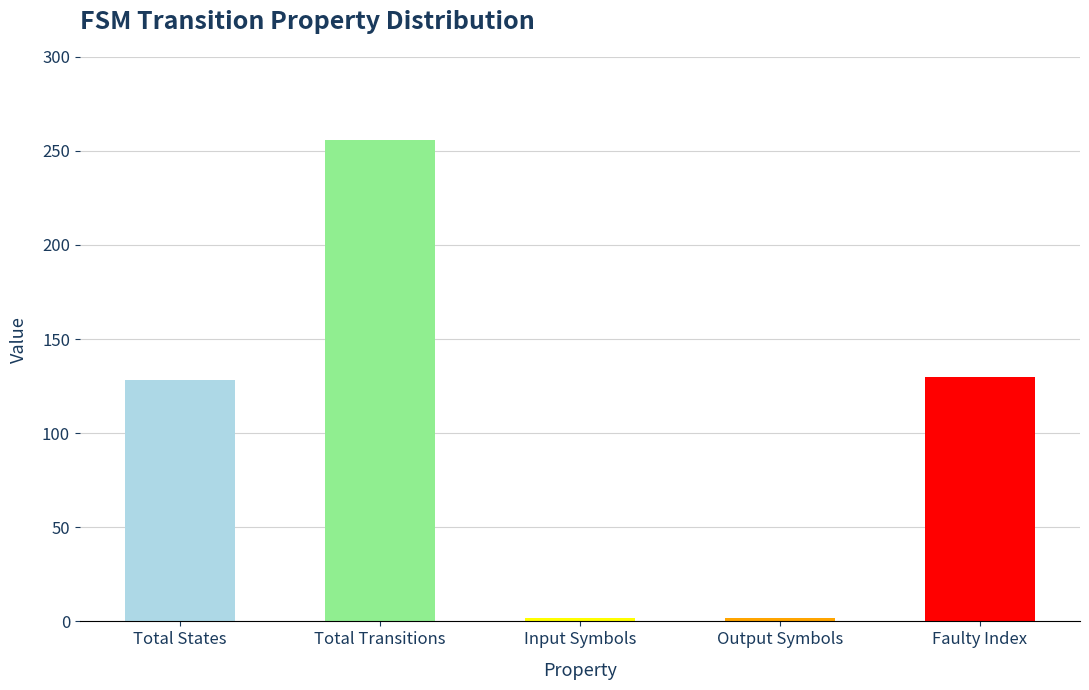

What is the label of the 2nd bar from the left?

Total Transitions